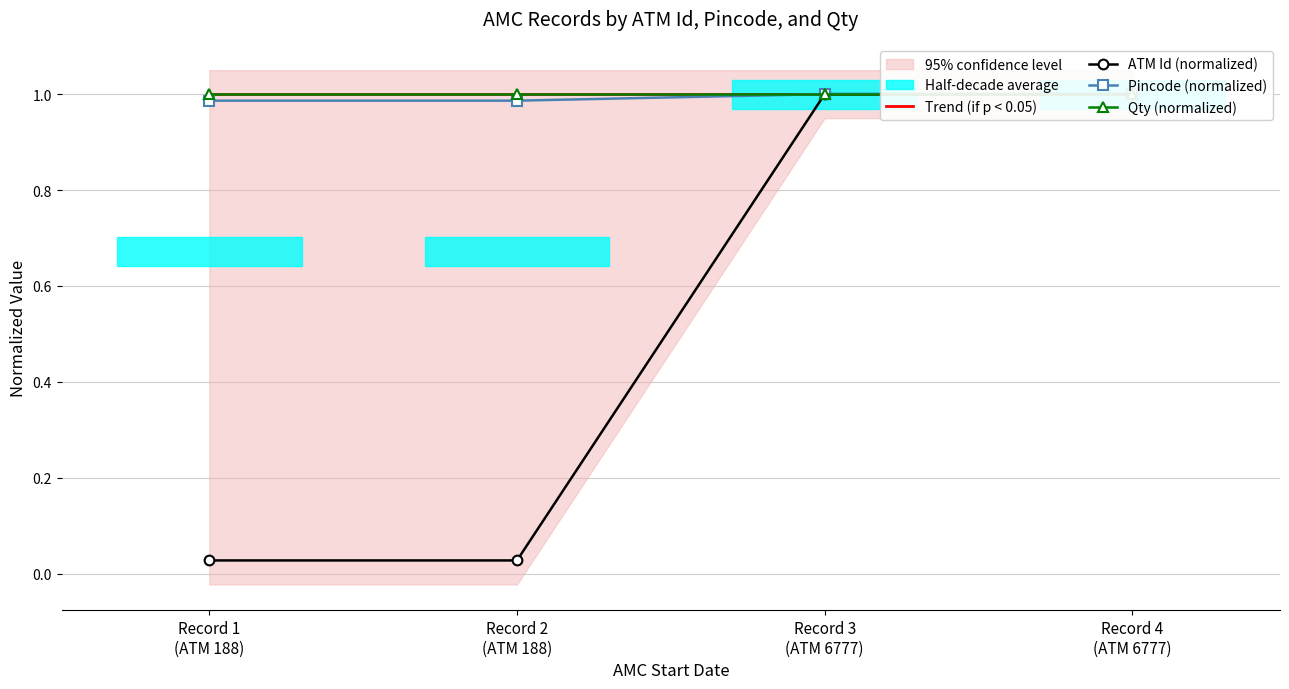

Reading right to left, list all the values displayed in this chart.

Trend (if p < 0.05): Record 4
(ATM 6777)=1.0	Record 3
(ATM 6777)=1.0	Record 2
(ATM 188)=1.0	Record 1
(ATM 188)=1.0
ATM Id (normalized): Record 4
(ATM 6777)=1.0	Record 3
(ATM 6777)=1.0	Record 2
(ATM 188)=0.0	Record 1
(ATM 188)=0.0
Pincode (normalized): Record 4
(ATM 6777)=1.0	Record 3
(ATM 6777)=1.0	Record 2
(ATM 188)=1.0	Record 1
(ATM 188)=1.0
Qty (normalized): Record 4
(ATM 6777)=1.0	Record 3
(ATM 6777)=1.0	Record 2
(ATM 188)=1.0	Record 1
(ATM 188)=1.0